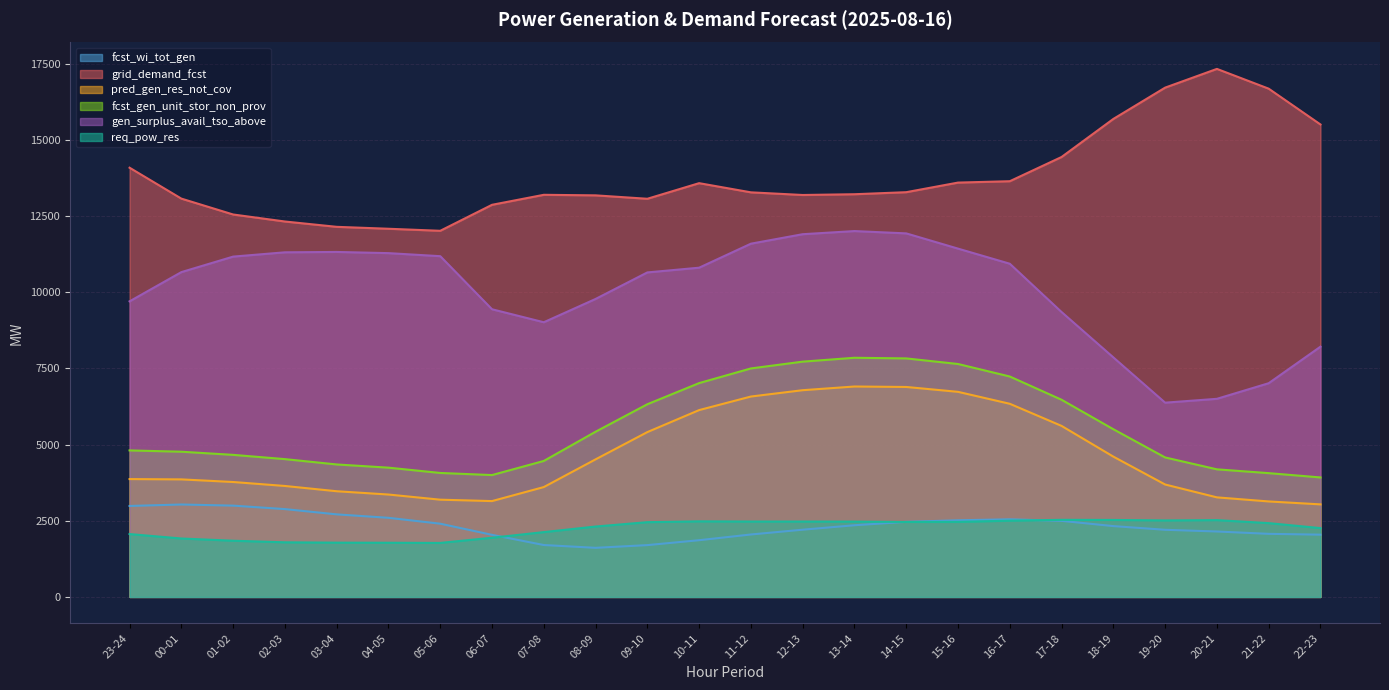

True or false: fcst_gen_unit_stor_non_prov and req_pow_res intersect in this chart.

False